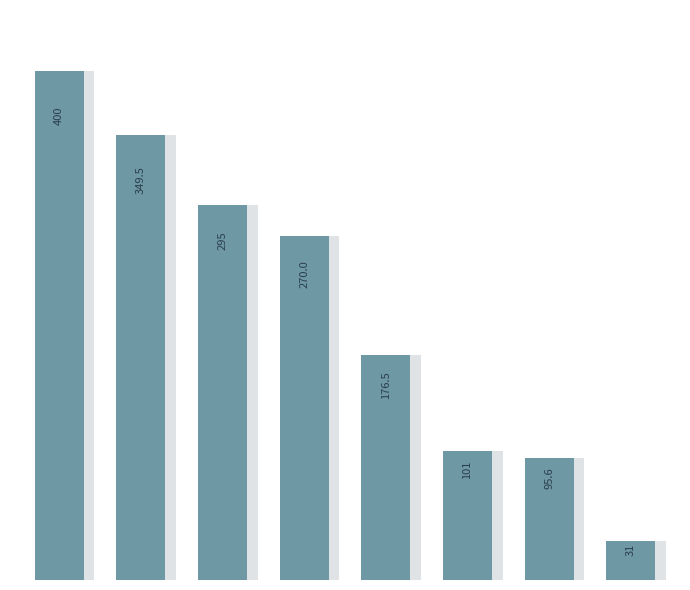

Reading left to right, list all the values displayed in this chart.

400.0	349.5	295.0	270.0	176.5	101.0	95.6	31.0